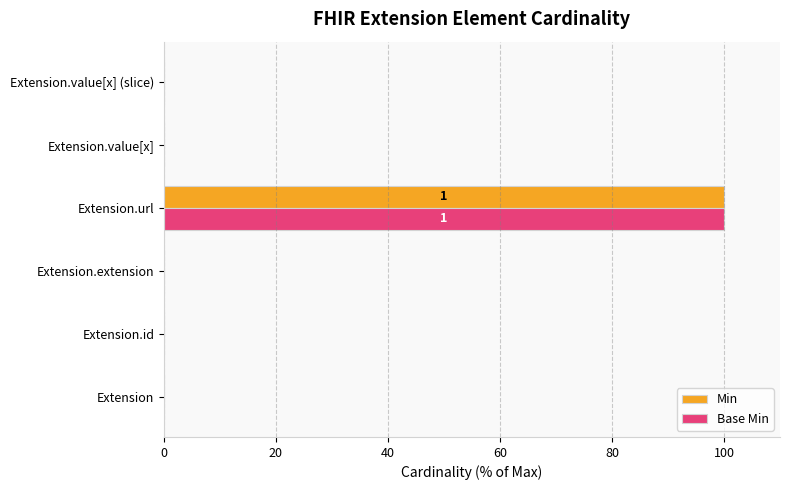

What is the highest value of the Min series?

100